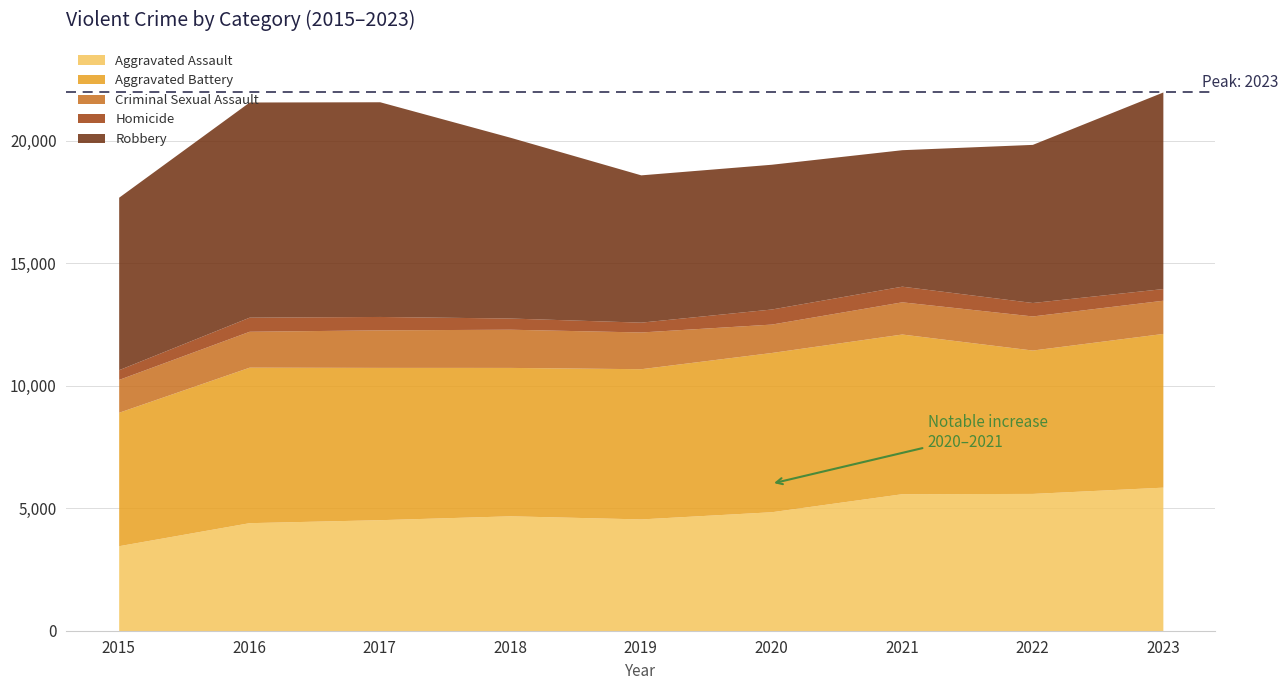

Which series has the largest range (max minus min)?

Robbery